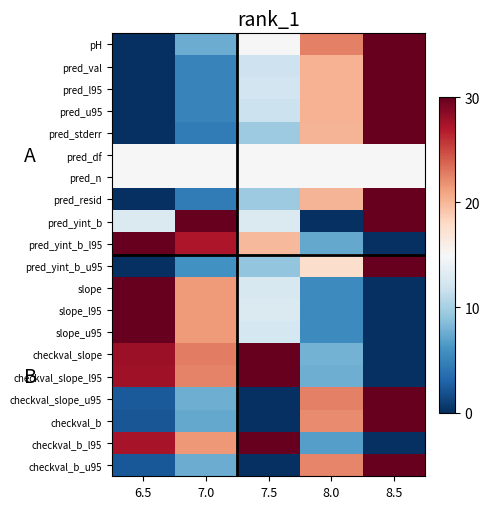

Reading left to right, what are all the values shown in this chart?

pH: 6.5=0.0	7.0=7.5	7.5=15.0	8.0=22.5	8.5=30.0
pred_val: 6.5=0.0	7.0=5.0	7.5=12.0	8.0=20.2	8.5=30.0
pred_l95: 6.5=0.0	7.0=5.0	7.5=12.1	8.0=20.2	8.5=30.0
pred_u95: 6.5=0.0	7.0=5.0	7.5=11.8	8.0=20.2	8.5=30.0
pred_stderr: 6.5=0.0	7.0=4.5	7.5=9.6	8.0=20.0	8.5=30.0
pred_df: 6.5=15.0	7.0=15.0	7.5=15.0	8.0=15.0	8.5=15.0
pred_n: 6.5=15.0	7.0=15.0	7.5=15.0	8.0=15.0	8.5=15.0
pred_resid: 6.5=0.0	7.0=4.5	7.5=9.6	8.0=20.0	8.5=30.0
pred_yint_b: 6.5=12.9	7.0=30.0	7.5=12.9	8.0=0.0	8.5=30.0
pred_yint_b_l95: 6.5=30.0	7.0=27.1	7.5=19.8	8.0=7.3	8.5=0.0
pred_yint_b_u95: 6.5=0.0	7.0=5.9	7.5=9.0	8.0=17.7	8.5=30.0
slope: 6.5=30.0	7.0=21.4	7.5=12.6	8.0=5.4	8.5=0.0
slope_l95: 6.5=30.0	7.0=21.4	7.5=12.8	8.0=5.4	8.5=0.0
slope_u95: 6.5=30.0	7.0=21.4	7.5=12.4	8.0=5.4	8.5=0.0
checkval_slope: 6.5=27.8	7.0=22.7	7.5=30.0	8.0=7.9	8.5=0.0
checkval_slope_l95: 6.5=27.7	7.0=22.4	7.5=30.0	8.0=7.6	8.5=0.0
checkval_slope_u95: 6.5=2.4	7.0=7.7	7.5=0.0	8.0=22.5	8.5=30.0
checkval_b: 6.5=2.2	7.0=7.3	7.5=0.0	8.0=22.1	8.5=30.0
checkval_b_l95: 6.5=27.4	7.0=21.6	7.5=30.0	8.0=6.8	8.5=0.0
checkval_b_u95: 6.5=2.3	7.0=7.5	7.5=0.0	8.0=22.3	8.5=30.0